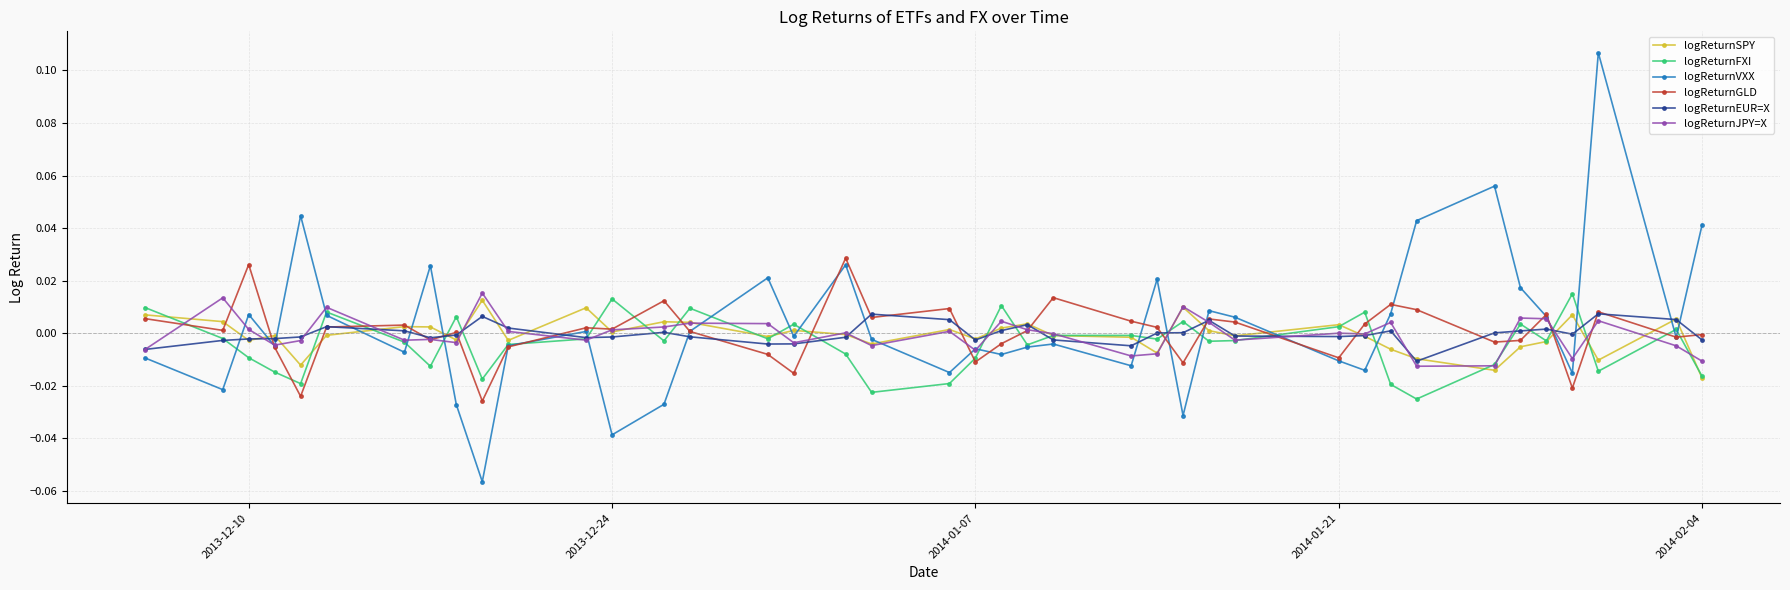

In logReturnJPY=X, how many points are higher than both neighbors (excluding endpoints)?

13